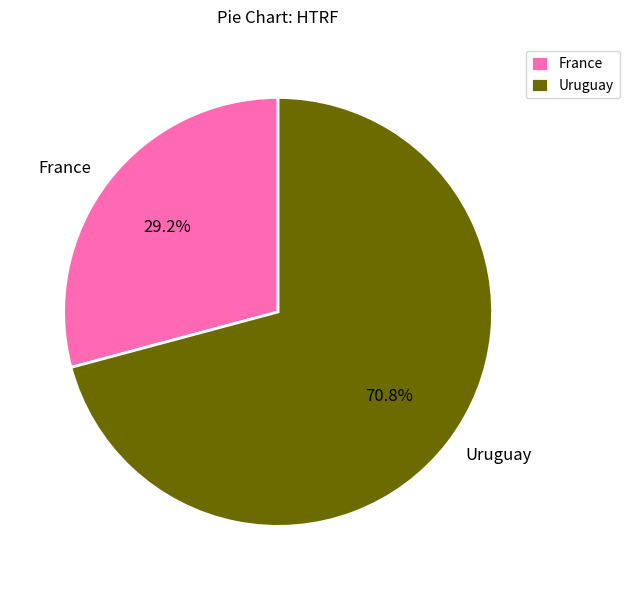

To the nearest percent, what is the average slice percentage?

50%